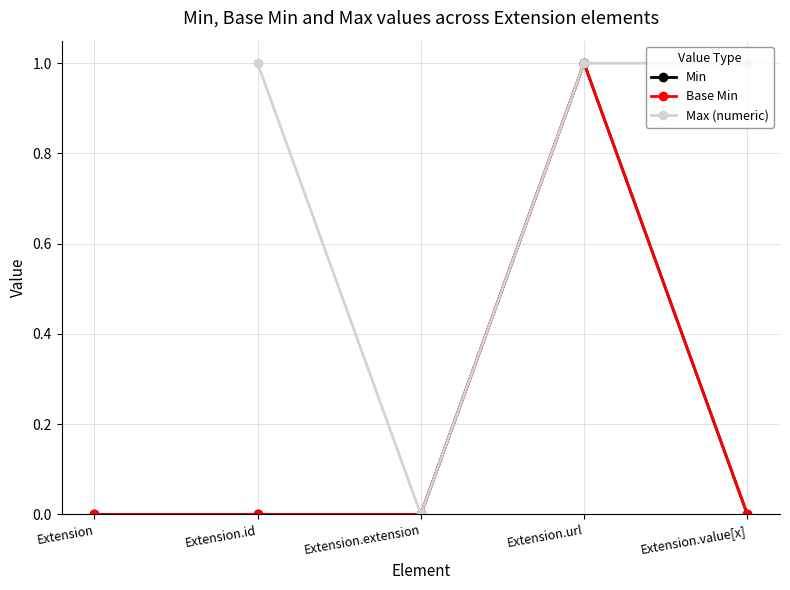

Where is the first local minimum for Max (numeric)?

Extension.extension